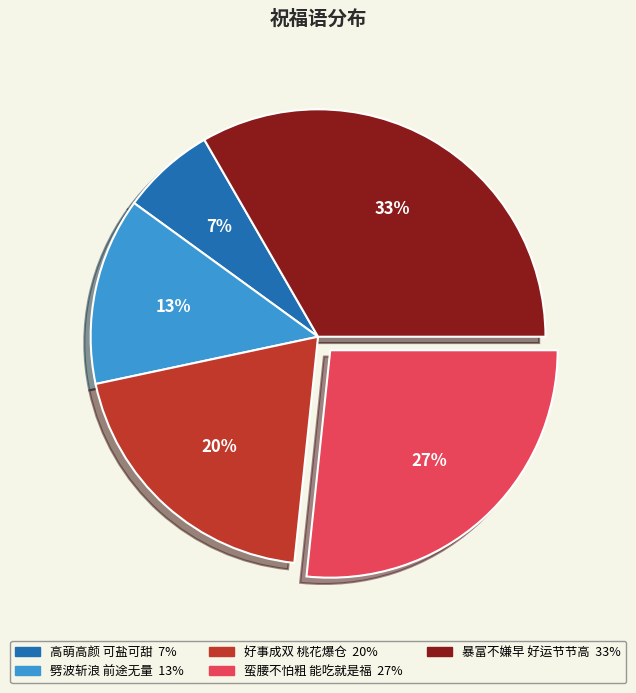

Which slice is the largest?

暴富不嫌早 好运节节高